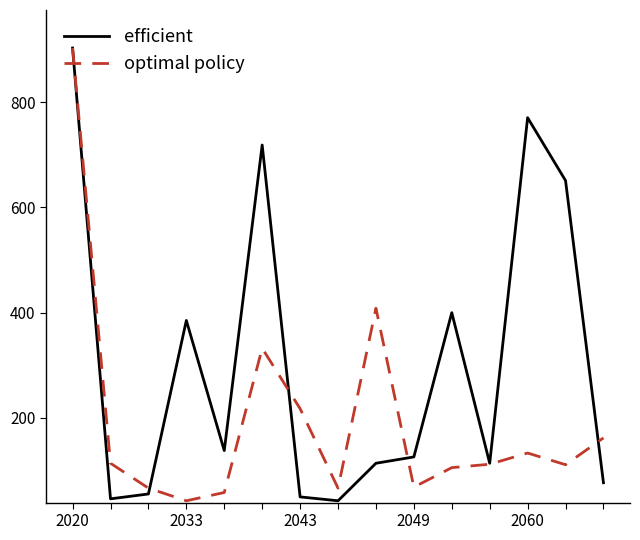

Rank the series by their average value, from highest to lowest.

efficient, optimal policy